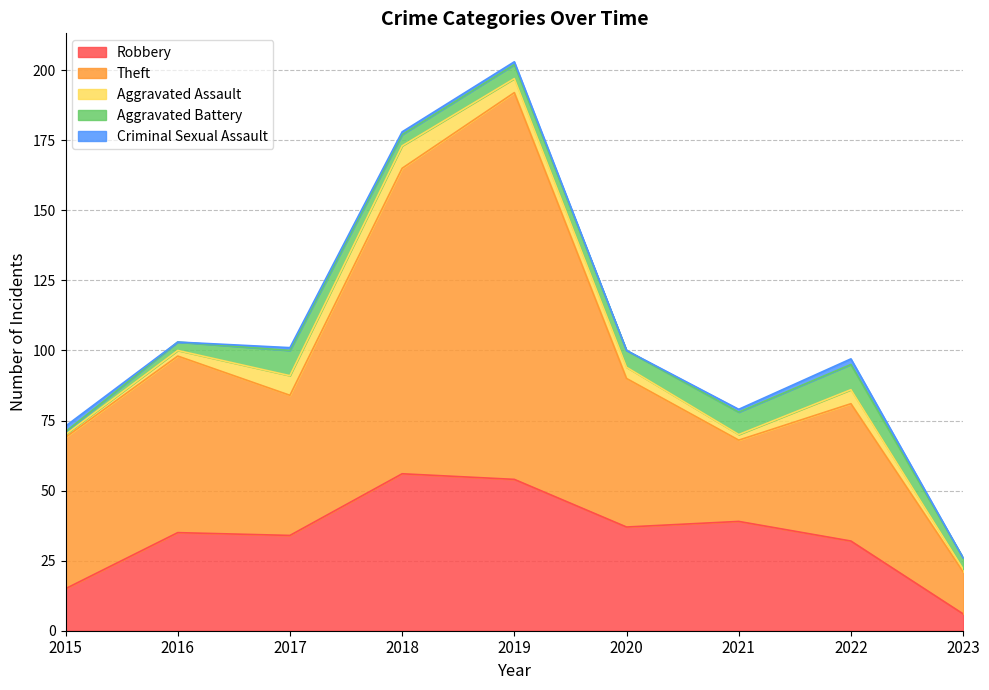

Count the number of categories in the chart.

9